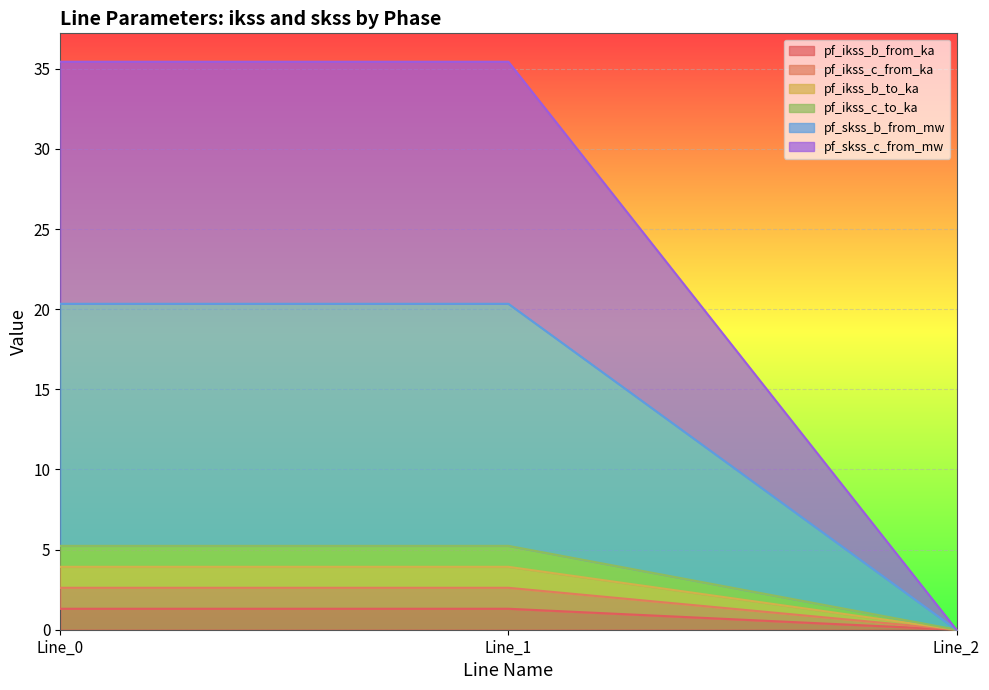

Rank the series by their maximum value, from highest to lowest.

pf_skss_c_from_mw, pf_skss_b_from_mw, pf_ikss_c_to_ka, pf_ikss_b_to_ka, pf_ikss_c_from_ka, pf_ikss_b_from_ka